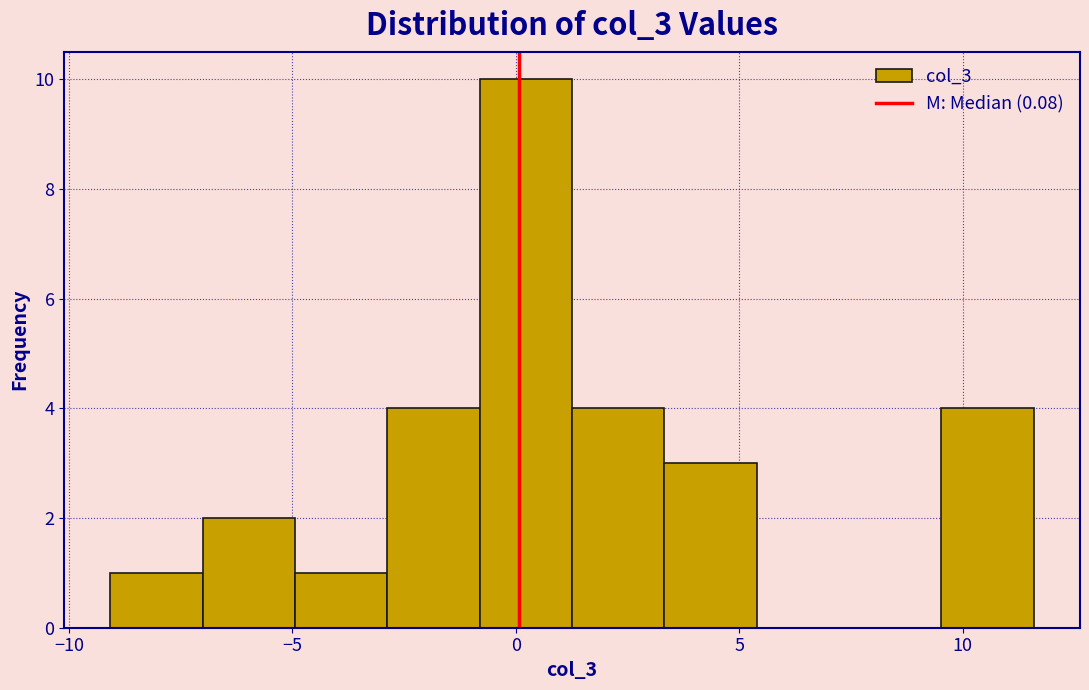

What is the height of the bar covering -9.0 to -7.0 on the x-axis? Neither the bar edges nor the heights are printed on the chart, so give them approximately, as read against the axes.

1